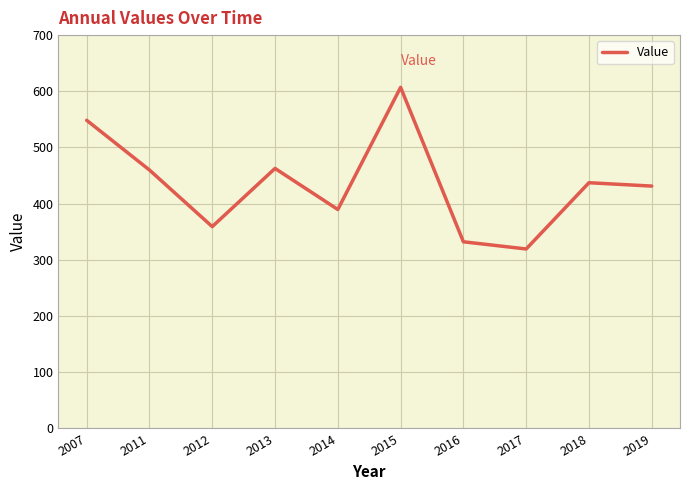

Approximately how many times larger is the value at 2013 compared to 2015?

0.8